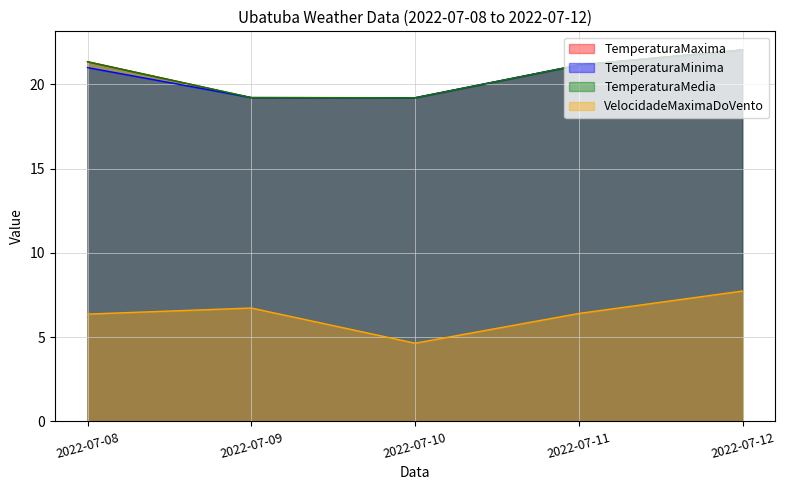

Is it true that VelocidadeMaximaDoVento equals 13.8 at 2022-07-12?

False